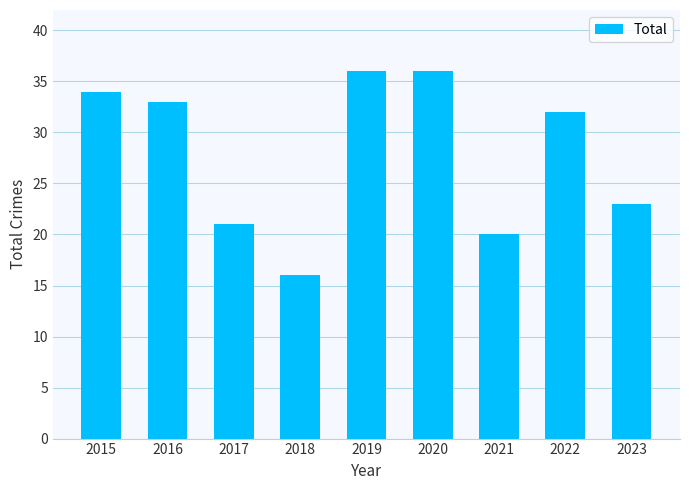

True or false: the data shows 33 at 2016.

True